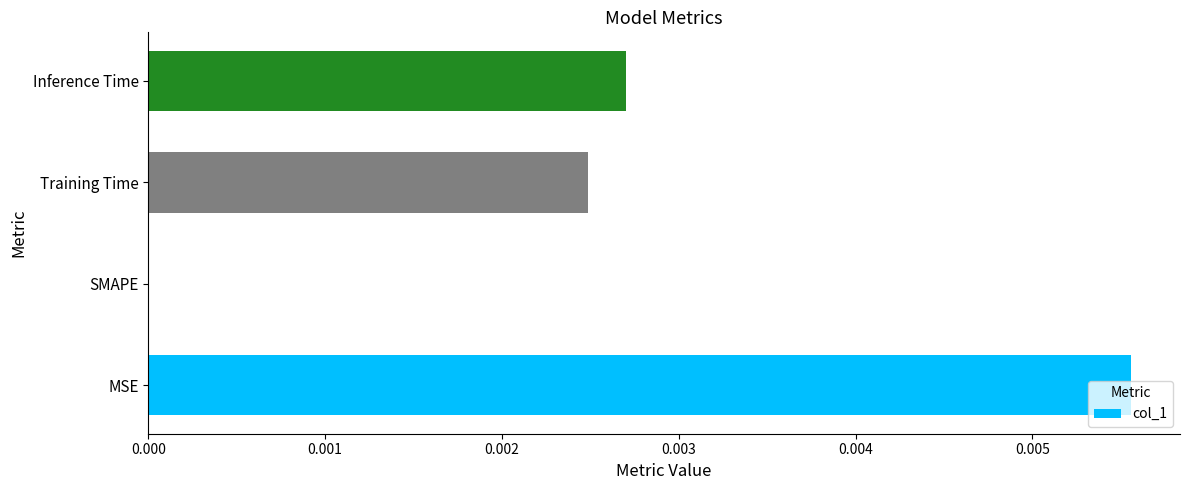

Which category has the highest value across all series?

MSE